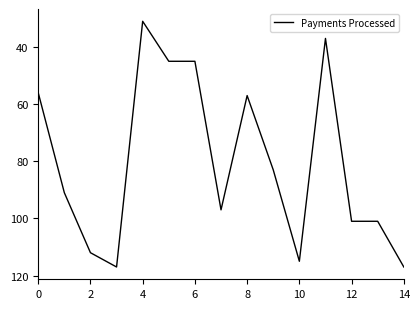

What is the difference between the maximum and minimum values?

86